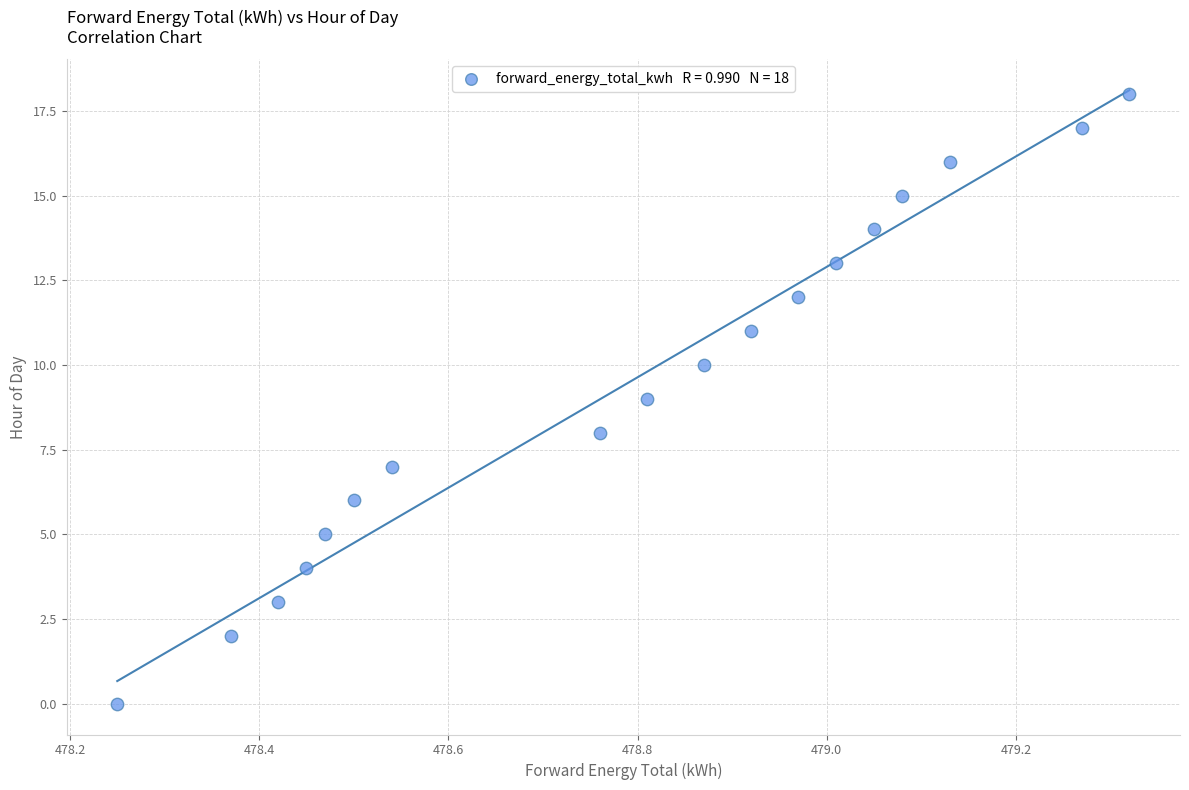

What is the range of Y values (max minus min)?

18